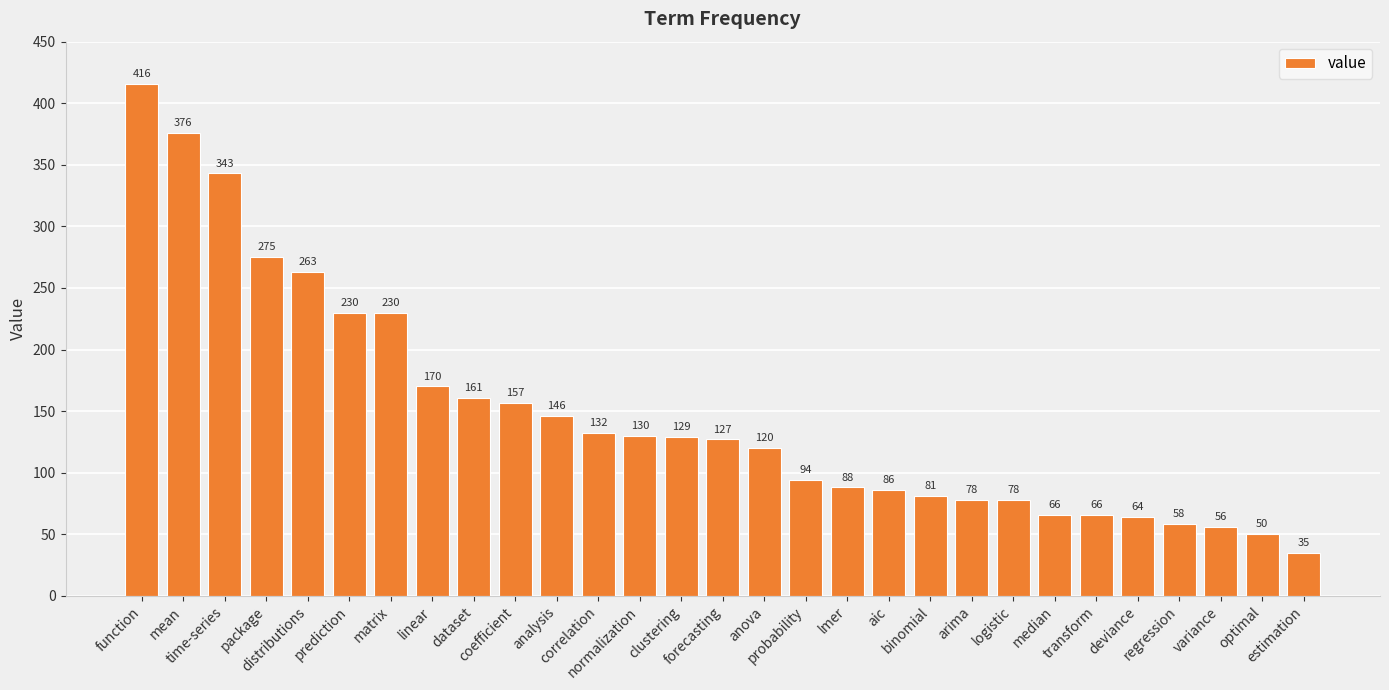

What is the change in value from probability to binomial?

-13